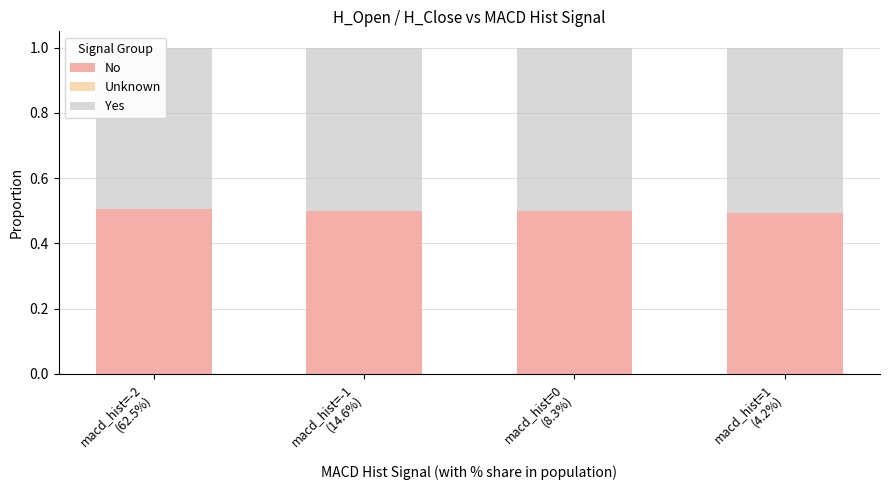

Which series changed the most between macd_hist=-2
(62.5%) and macd_hist=0
(8.3%)?

Yes